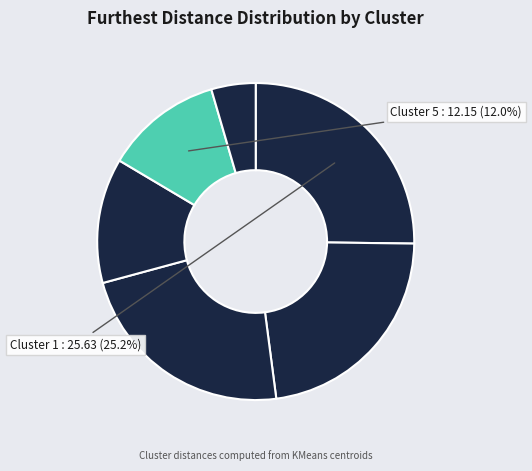

How many segments does this pie chart have?

6